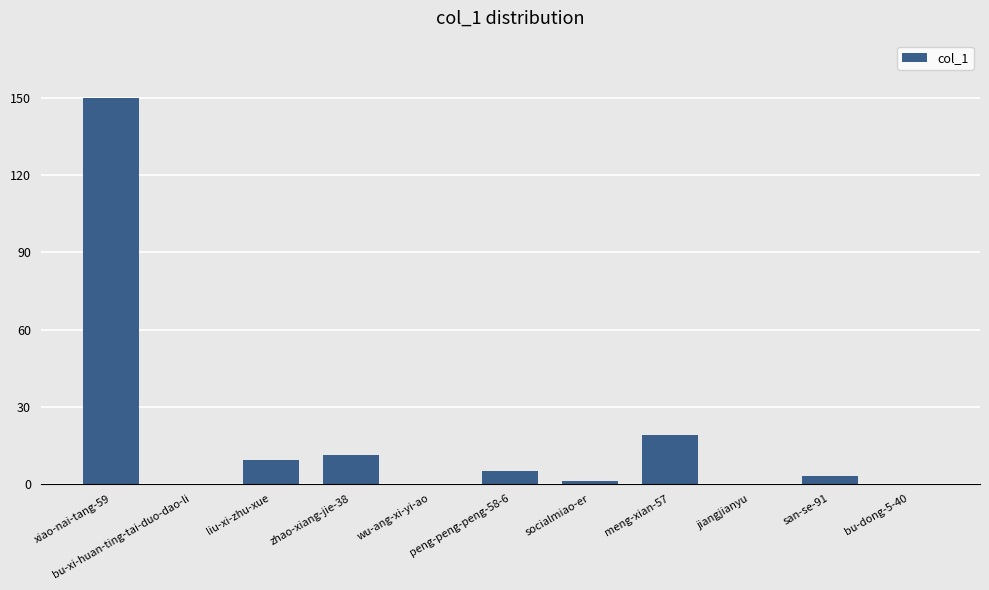

What is the sum of all values?

198